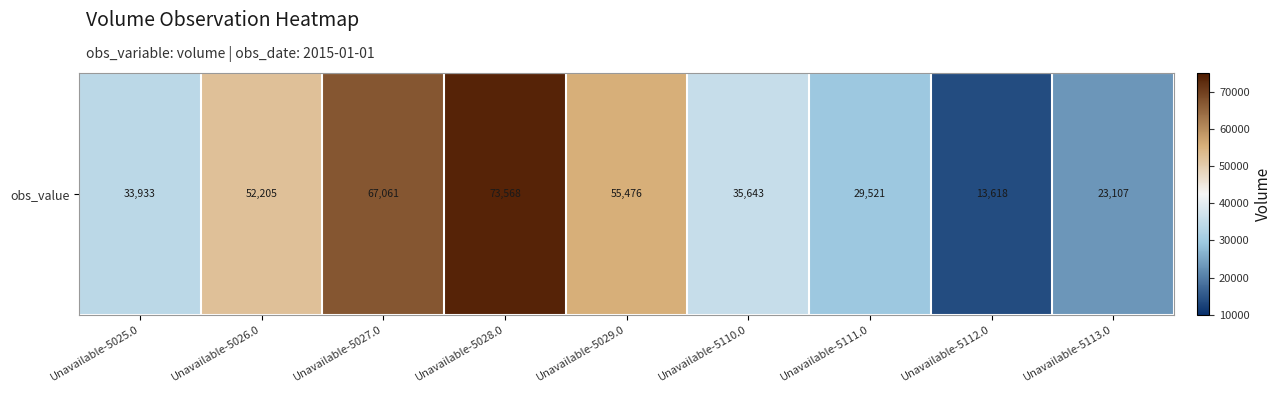

Which category has the lowest value across all series?

Unavailable-5112.0